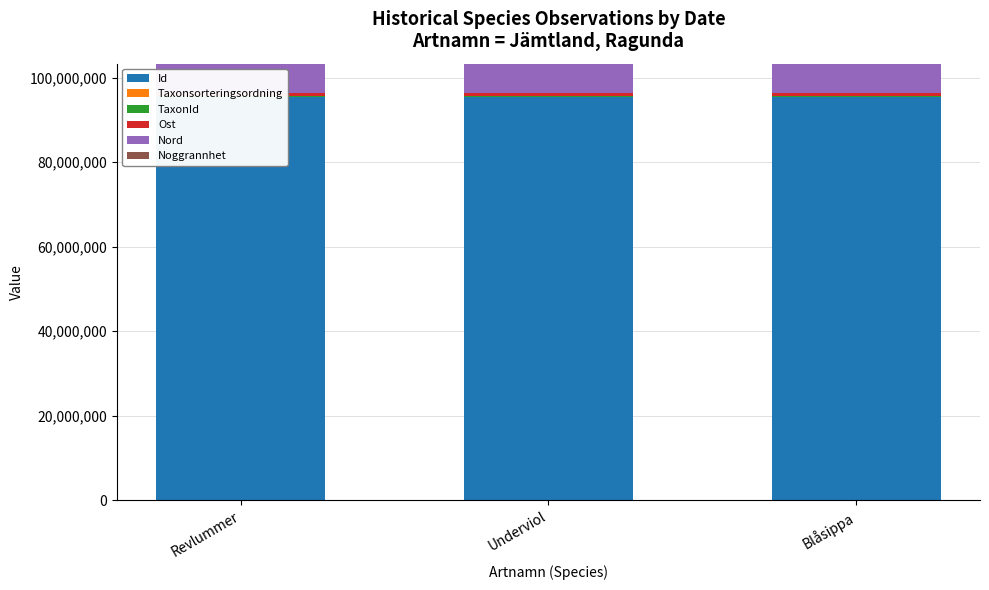

Rank the series by their maximum value, from lowest to highest.

Noggrannhet, Taxonsorteringsordning, TaxonId, Ost, Nord, Id